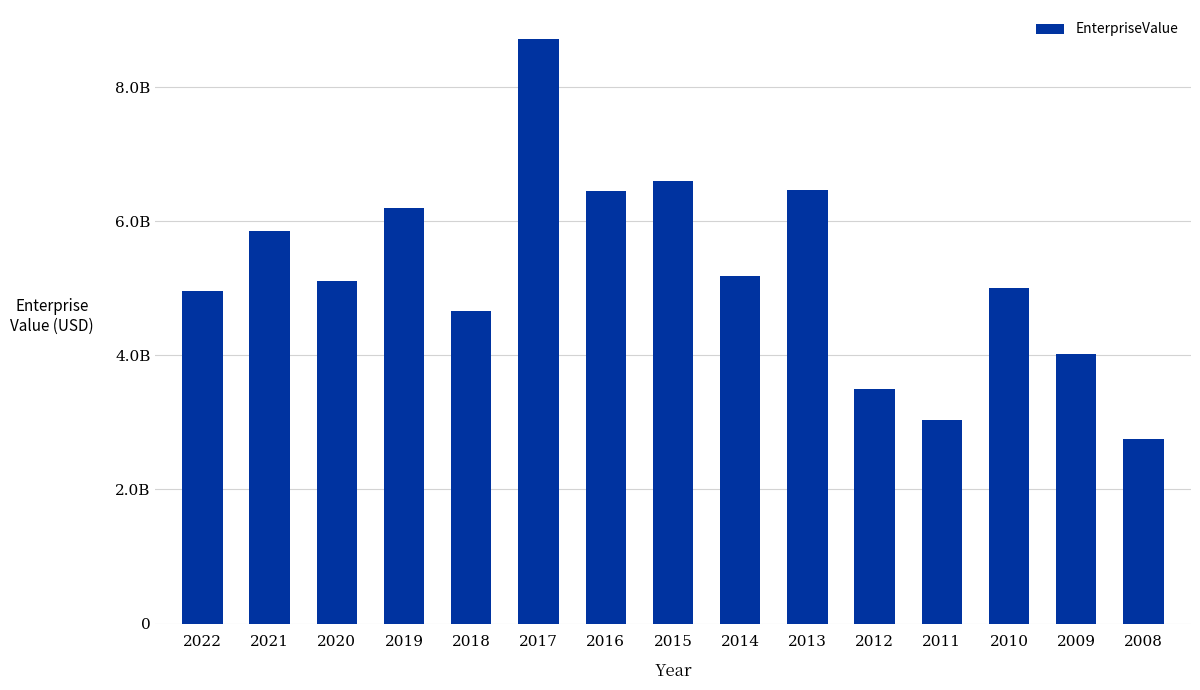

Reading left to right, extract all data points from this chart.

2022=4957662000	2021=5850785000	2020=5110540000	2019=6200590000	2018=4669580000	2017=8720481000	2016=6456687000	2015=6598072000	2014=5189415000	2013=6477380000	2012=3495980000	2011=3036900000	2010=5008960000	2009=4016314000	2008=2753913000